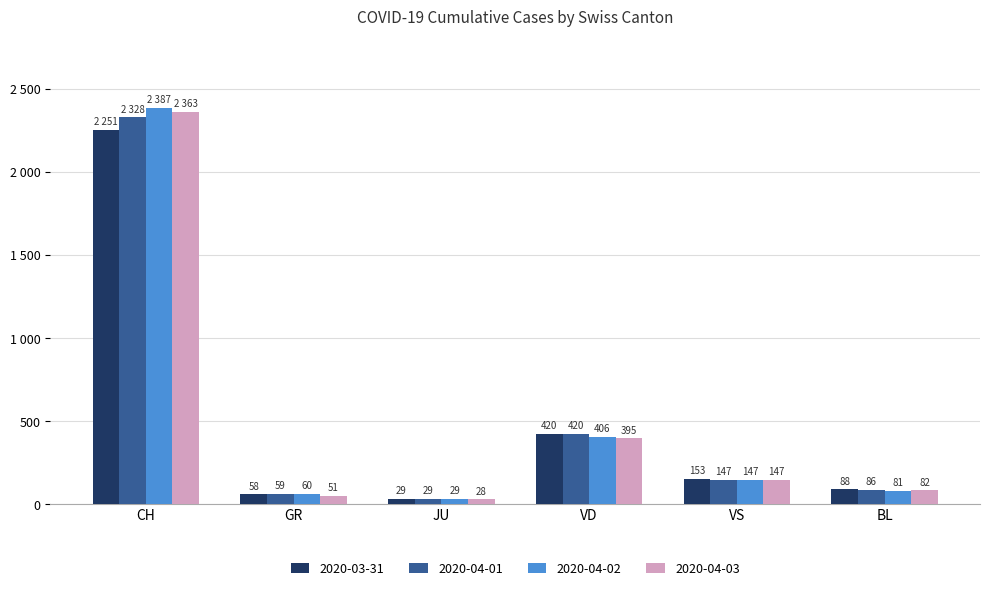

What are all the series names shown in the legend?

2020-03-31, 2020-04-01, 2020-04-02, 2020-04-03